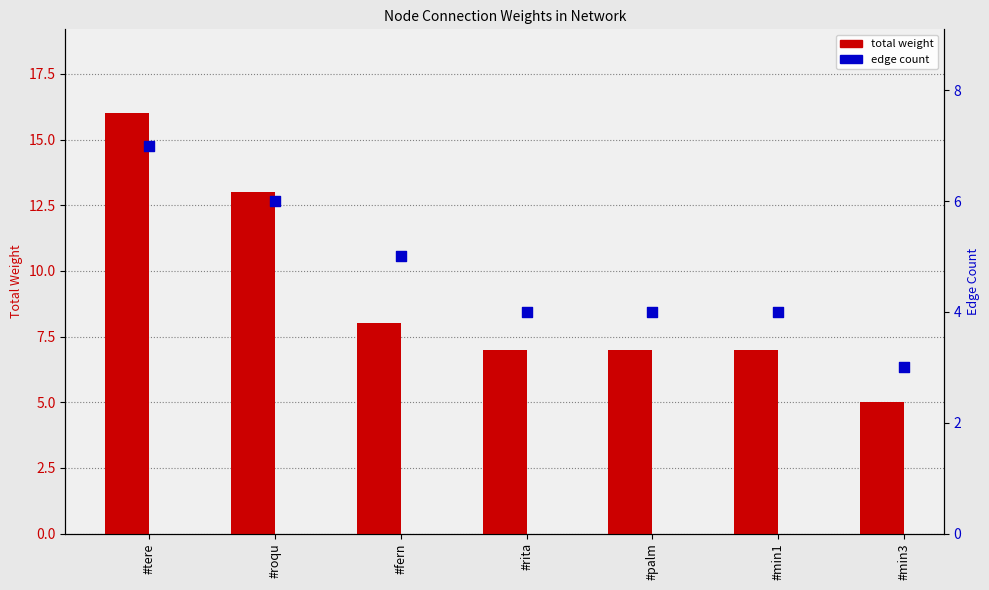

What are all the series names shown in the legend?

total weight, edge count